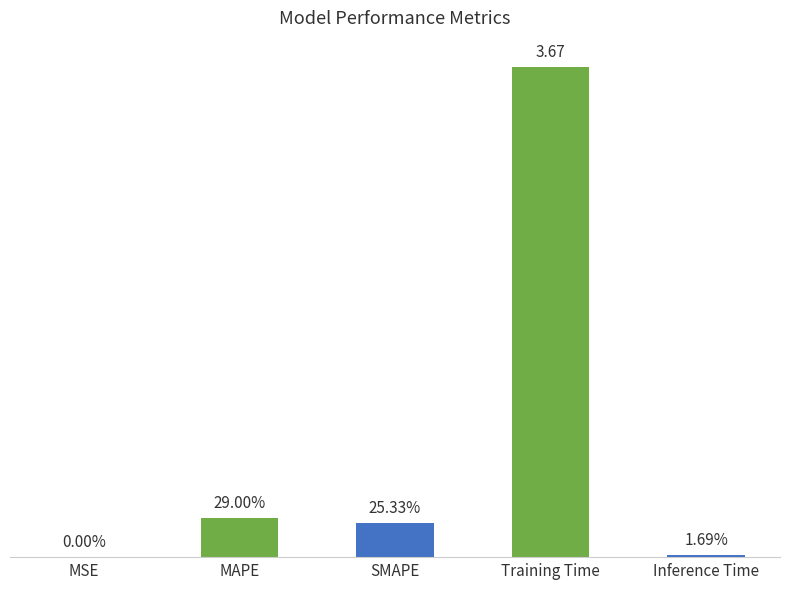

Reading left to right, transcribe all the data shown in this chart.

0.0	0.3	0.3	3.7	0.0